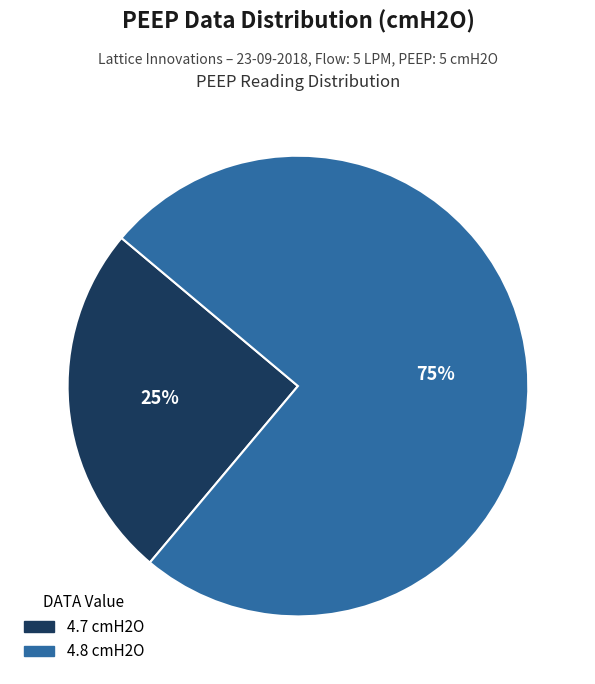

Does any single category account for the majority?

Yes